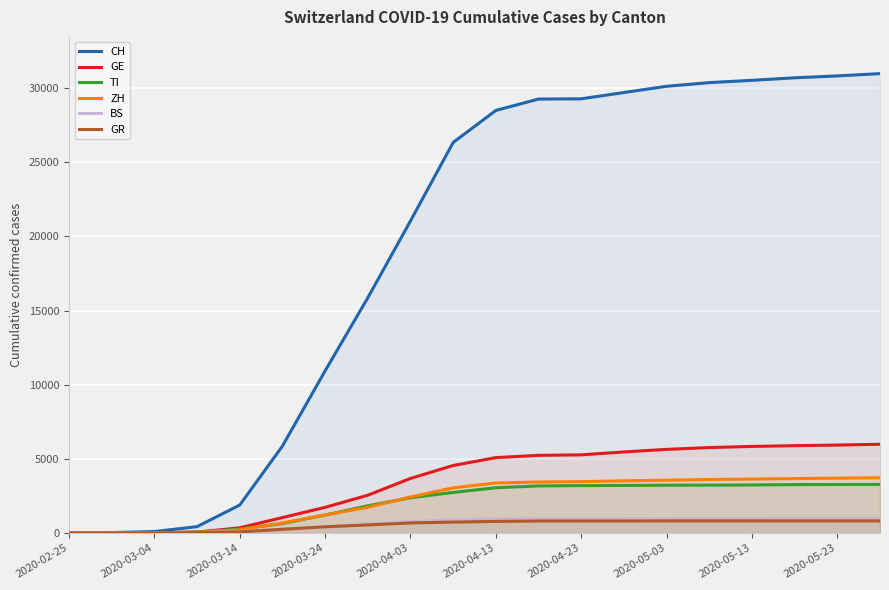

True or false: CH and BS intersect in this chart.

False